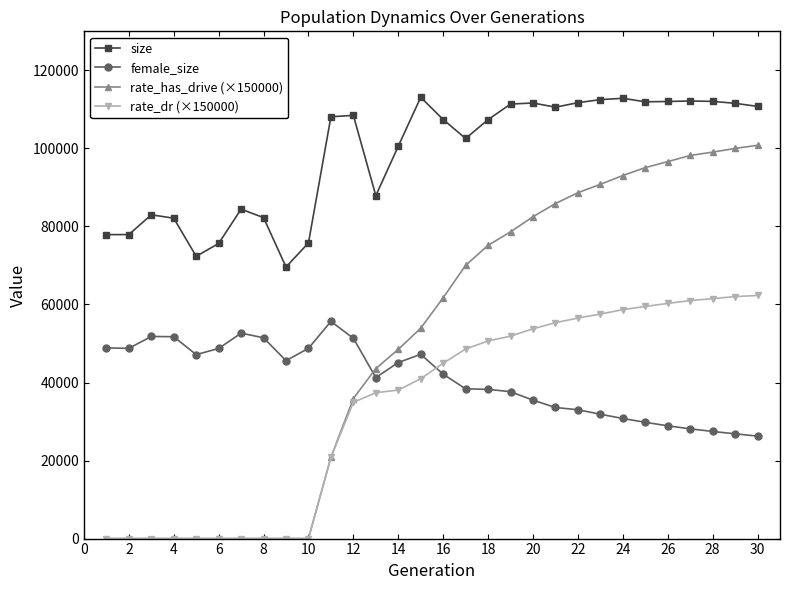

Which series has the largest range (max minus min)?

rate_has_drive (×150000)